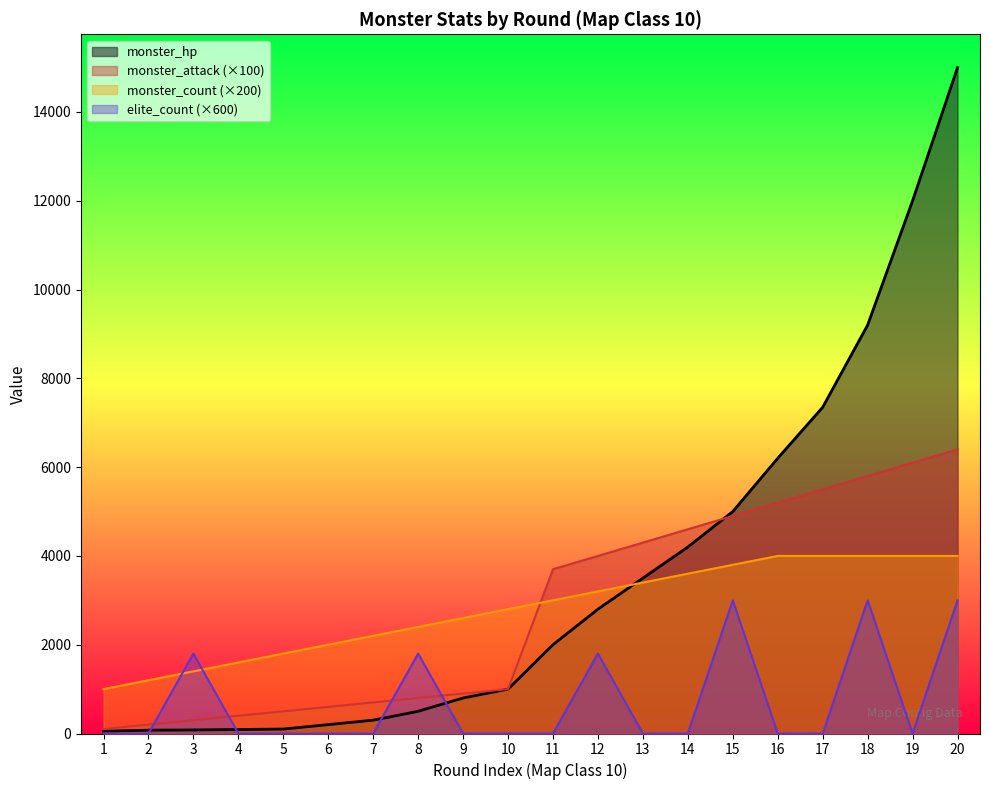

What is the difference between the second highest and minimum values in the monster_attack series?

6000